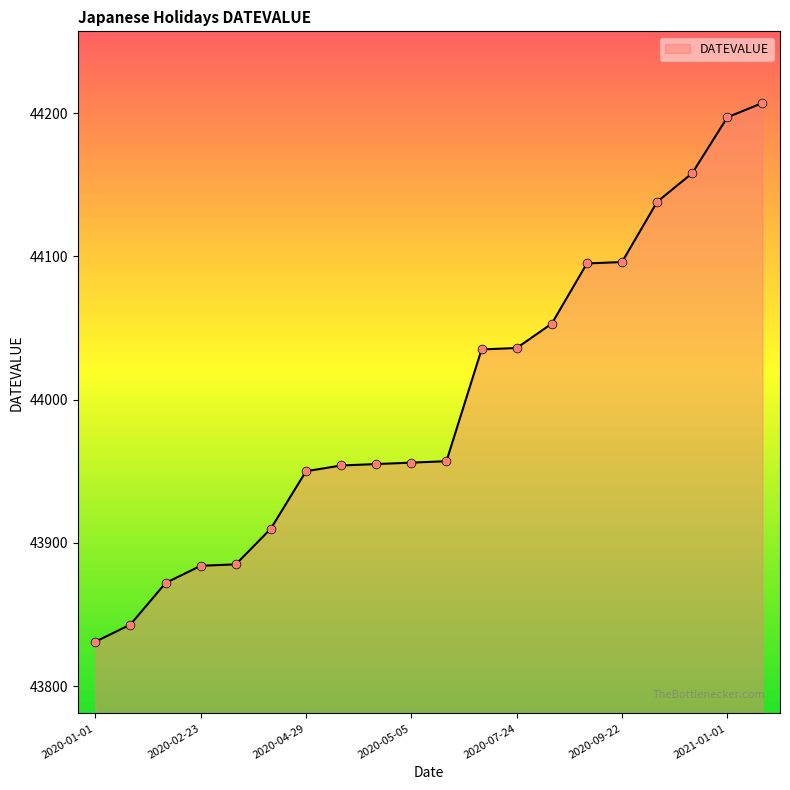

What is the smallest value displayed?

43831